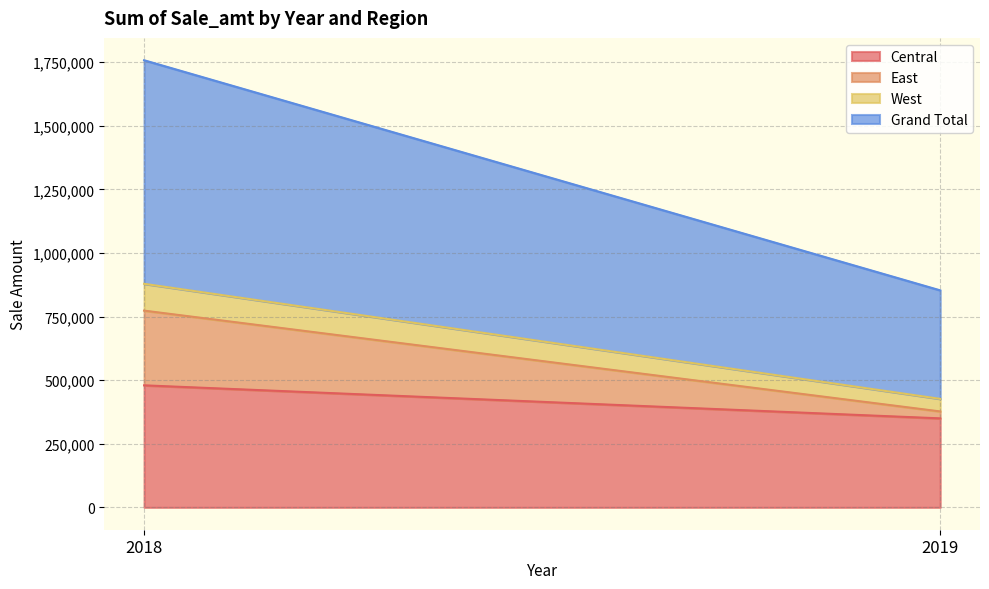

What are all the series names shown in the legend?

Central, East, West, Grand Total